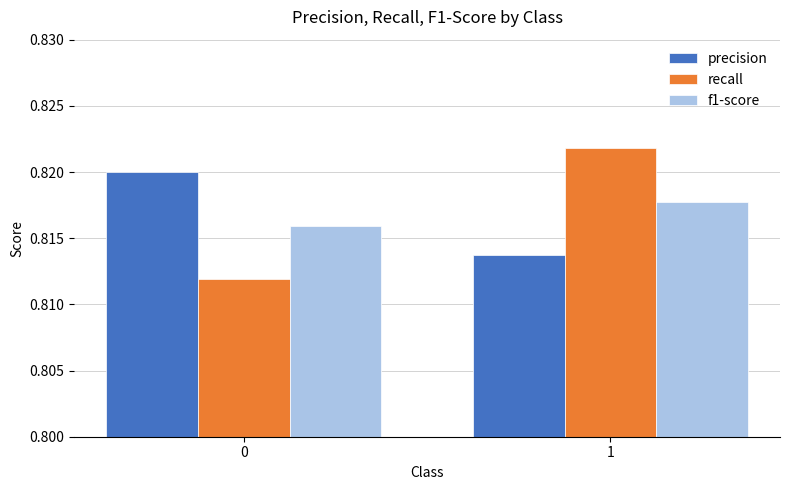

What is the sum of all recall values?

1.6